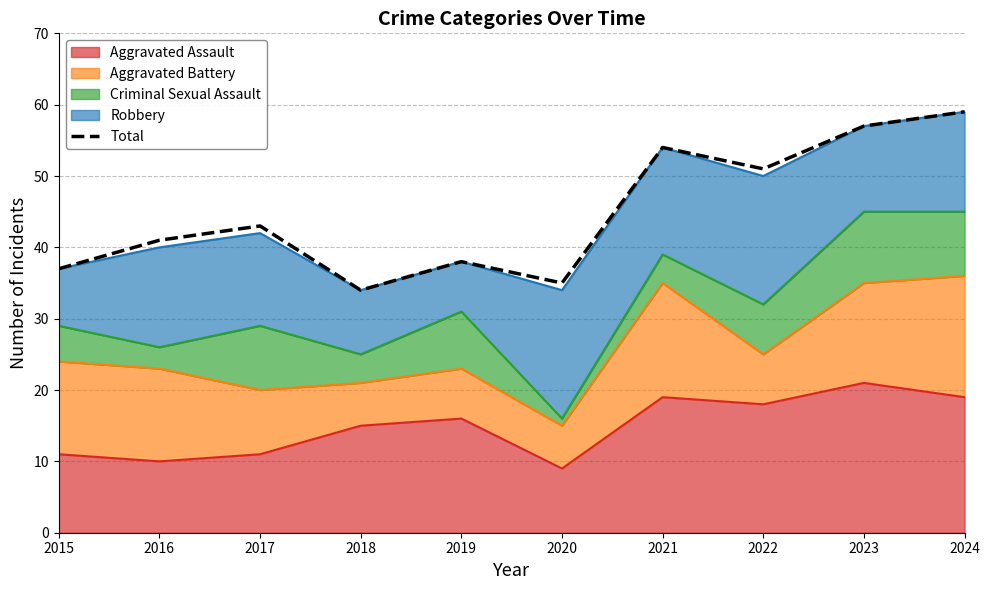

What is the greatest value displayed?

59